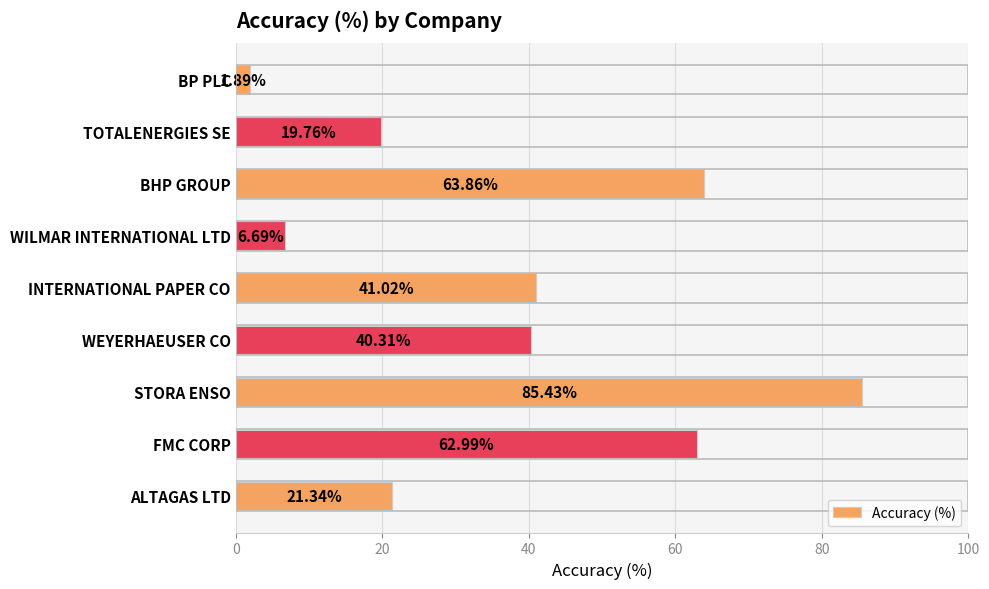

Rank the categories by value from lowest to highest.

BP PLC, WILMAR INTERNATIONAL LTD, TOTALENERGIES SE, ALTAGAS LTD, WEYERHAEUSER CO, INTERNATIONAL PAPER CO, FMC CORP, BHP GROUP, STORA ENSO